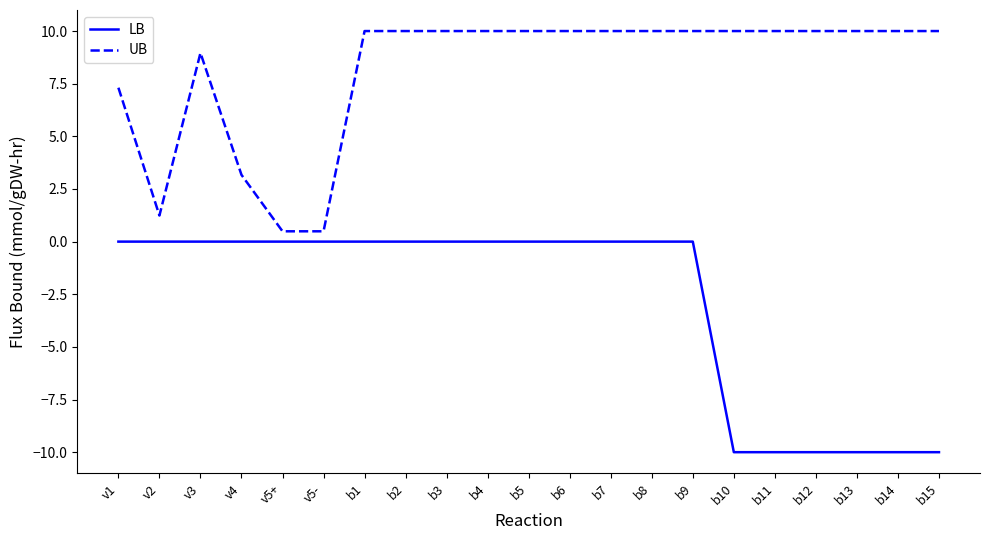

What is the lowest value of the LB series?

-10.0